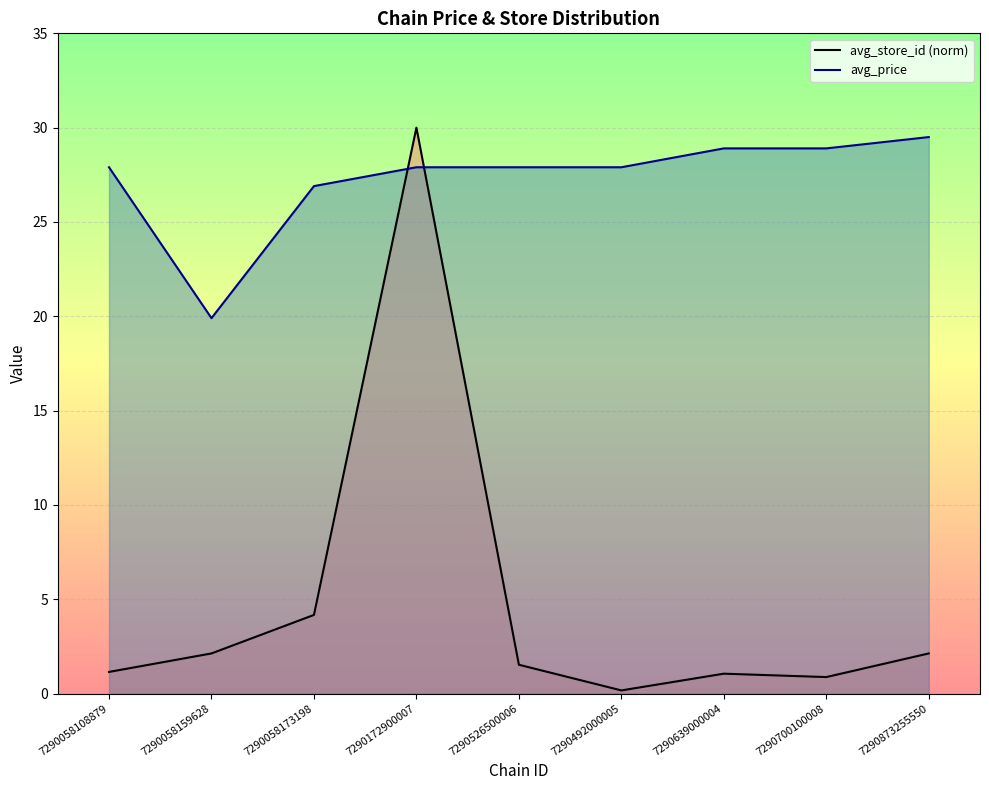

What position from the right is 7290058108879?

9